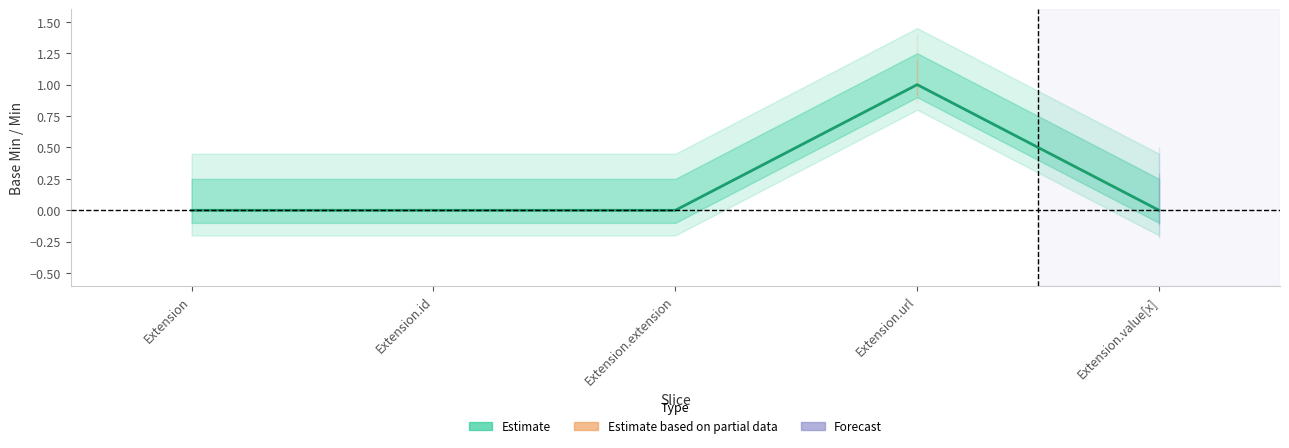

Where is Estimate nearest to the value 0?

Extension